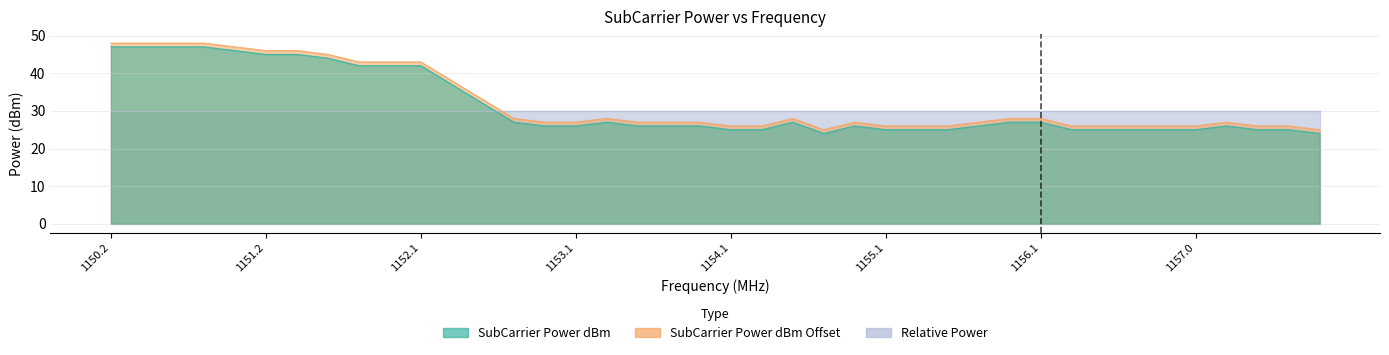

True or false: SubCarrier Power dBm and SubCarrier Power dBm Offset cross at least once.

False